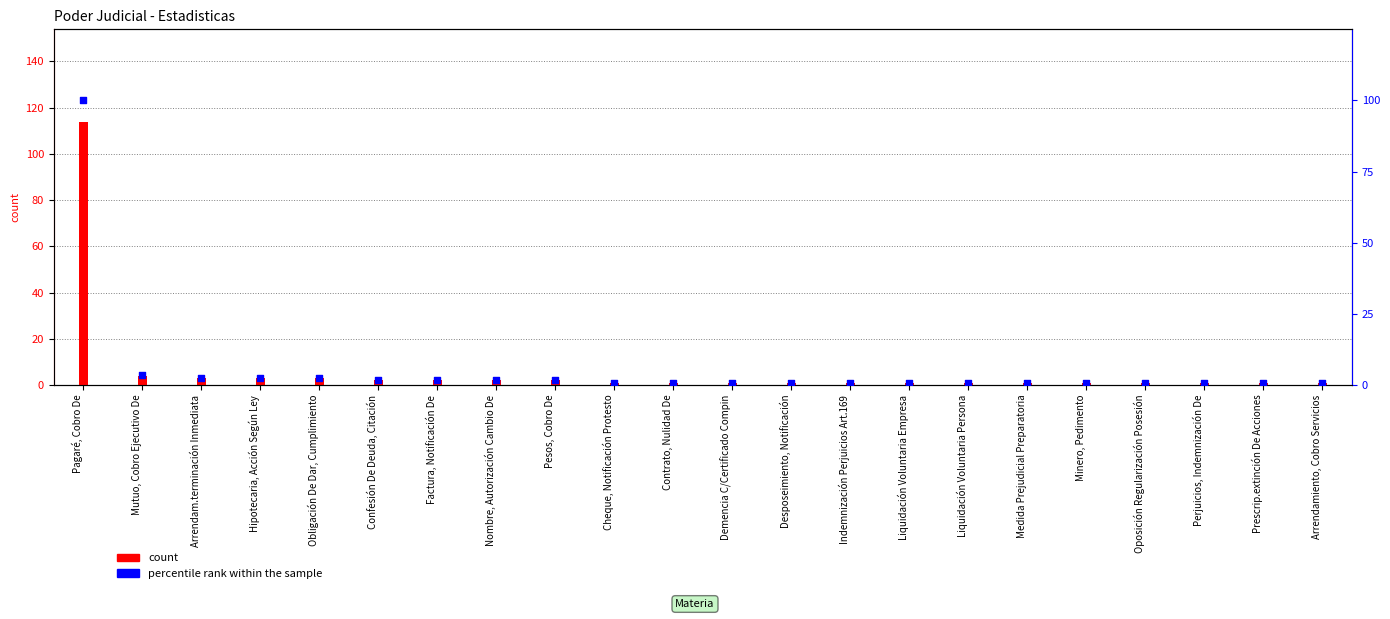

Which series reaches the maximum Y coordinate?

count